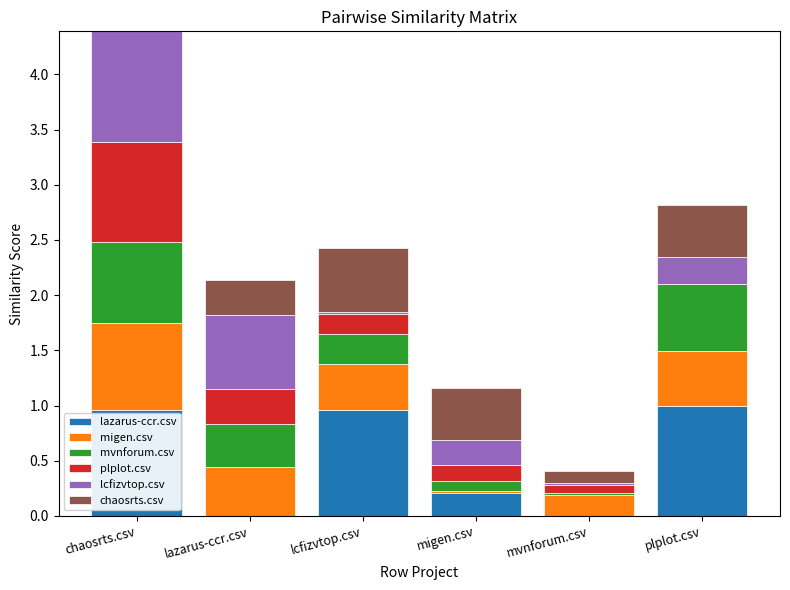

What is the total value across all series at plplot.csv?

2.8